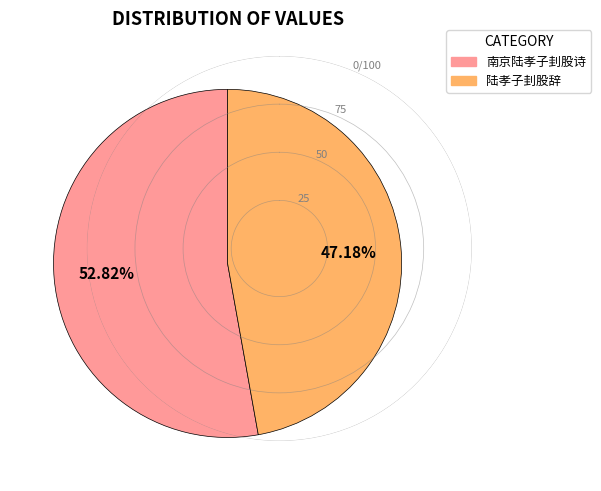

Which category has the biggest portion of the pie?

南京陆孝子刲股诗